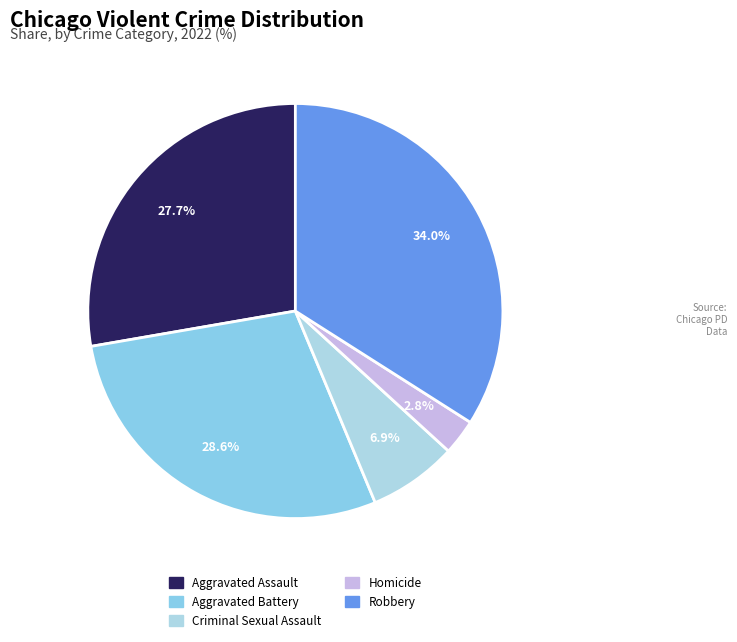

Rank the categories by value from lowest to highest.

Homicide, Criminal Sexual Assault, Aggravated Assault, Aggravated Battery, Robbery